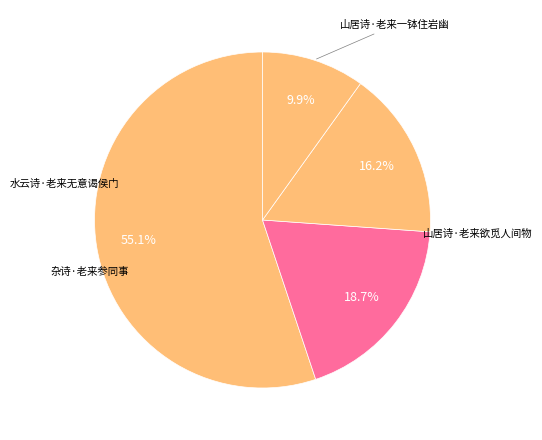

How many segments does this pie chart have?

4